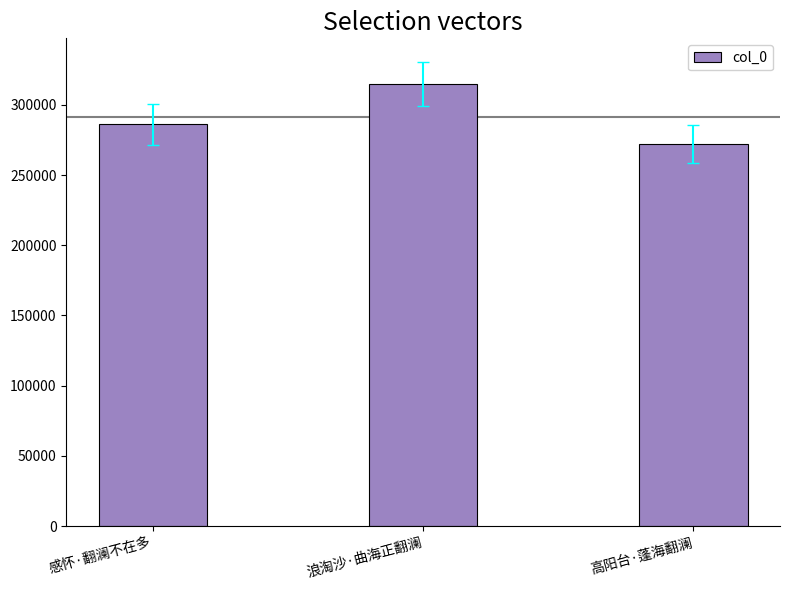

What is the smallest value displayed?

272178